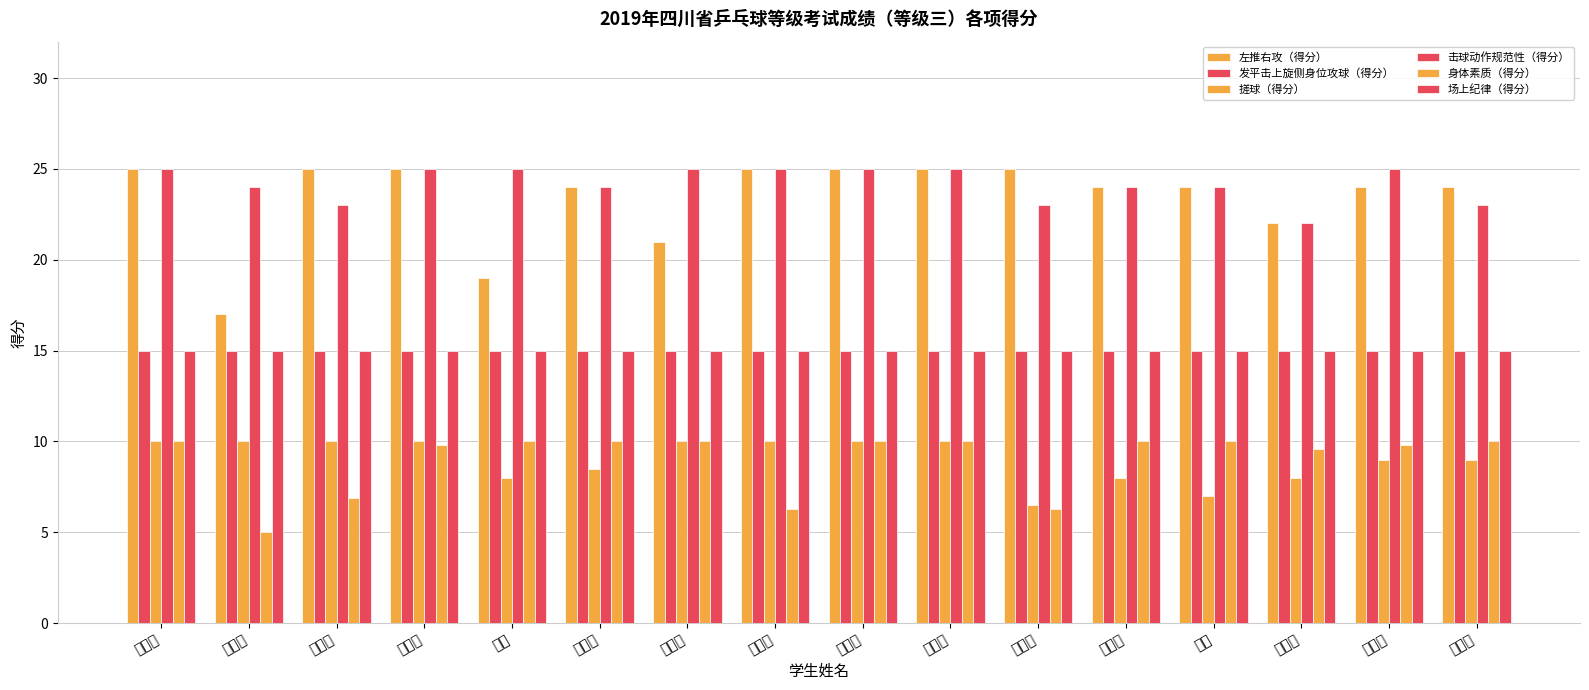

What is the maximum value shown in the chart?

25.0